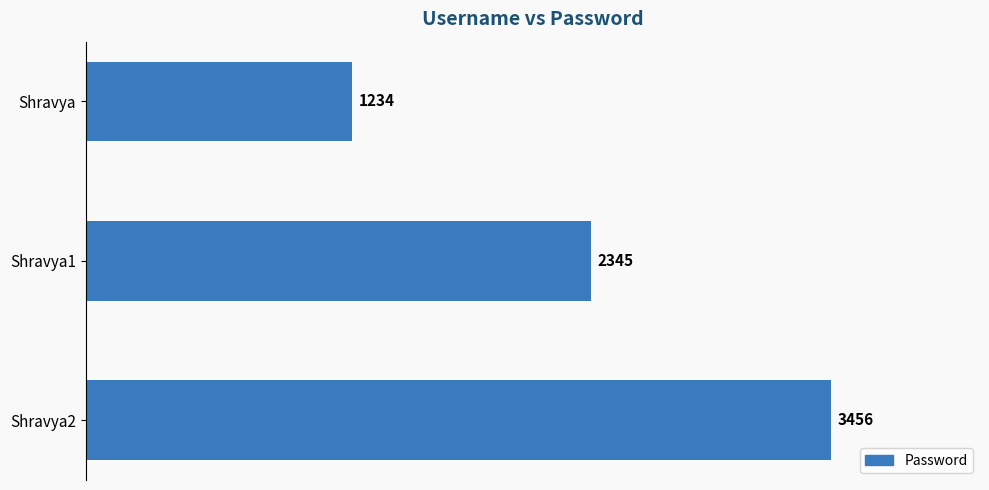

What is the minimum value shown in the chart?

1234